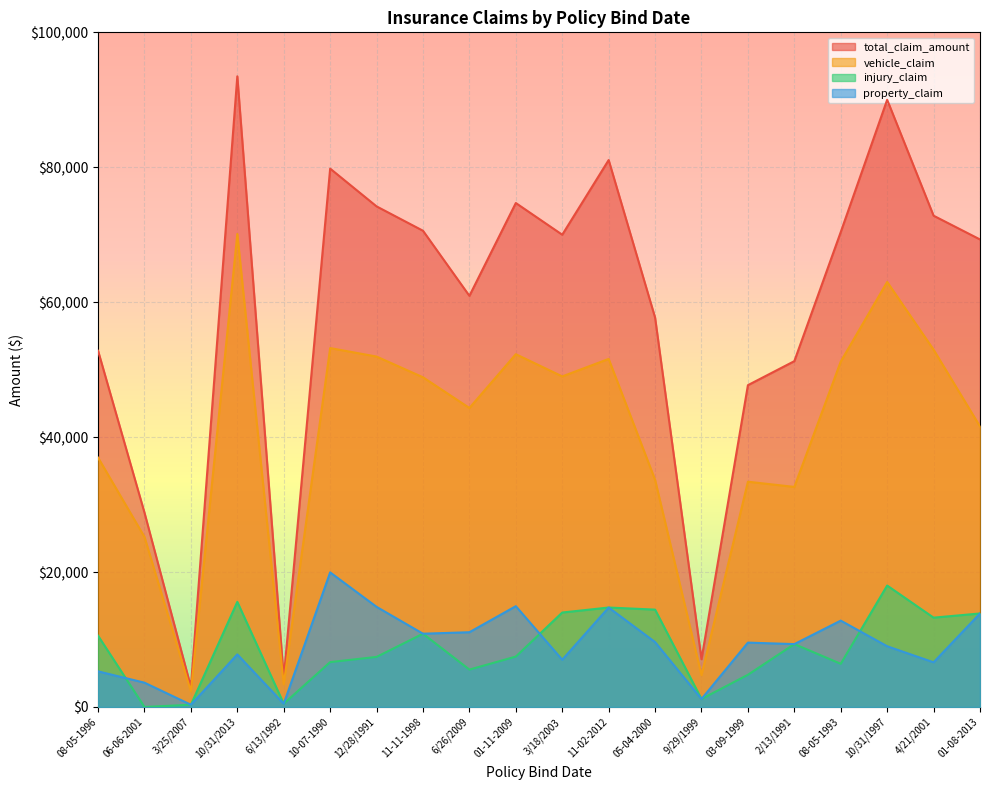

What is the difference between the second highest and second lowest values in the property_claim series?

14460